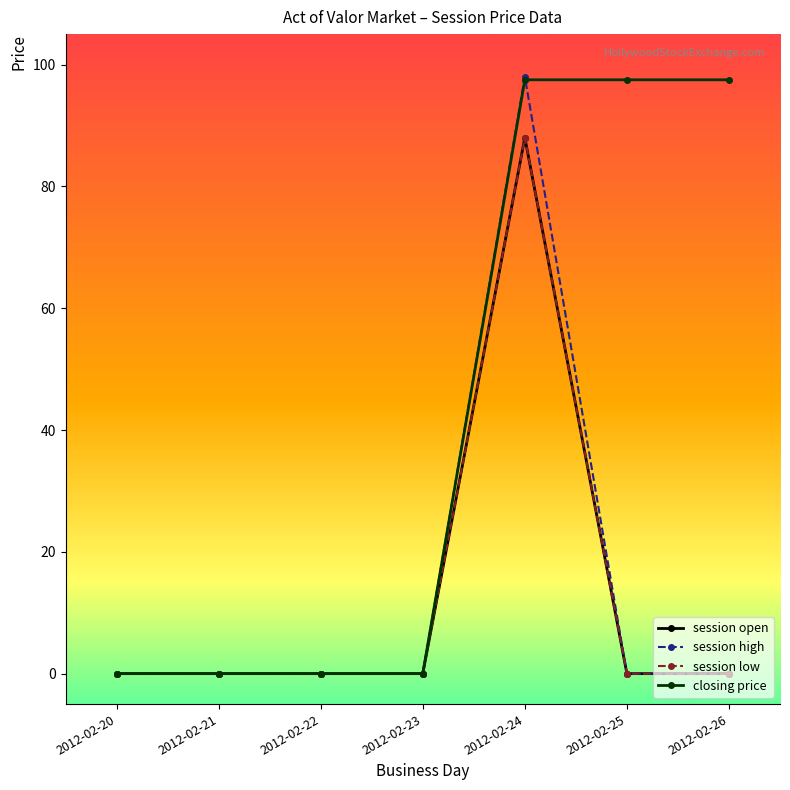

Which series has the largest range (max minus min)?

session high